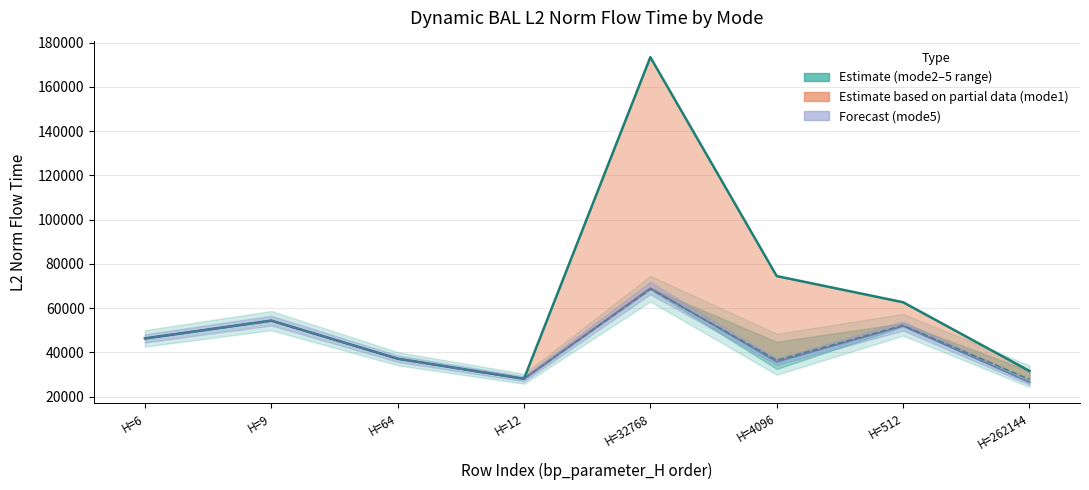

Is this an area chart (filled region under the line)?

No